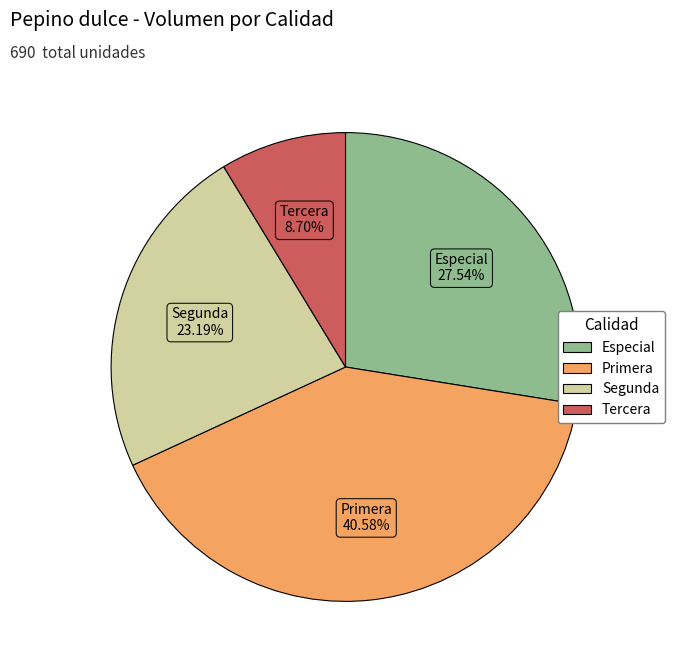

Which slice is the smallest?

Tercera